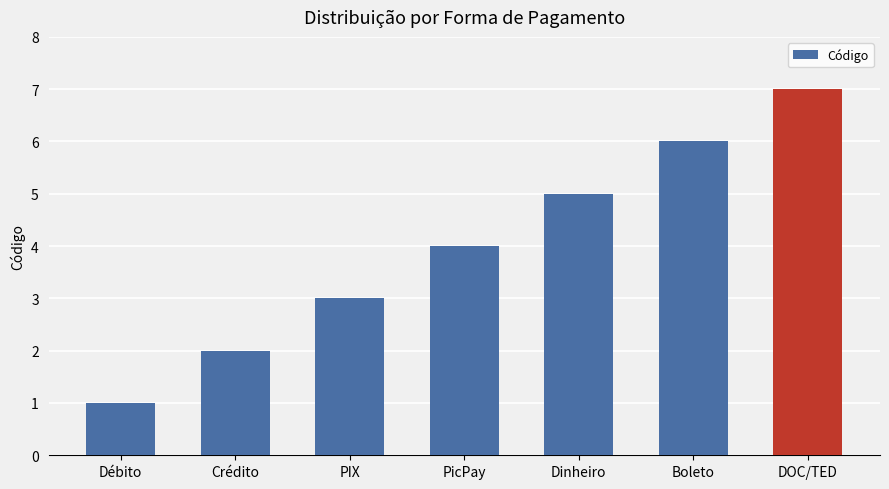

What position from the left is PicPay?

4